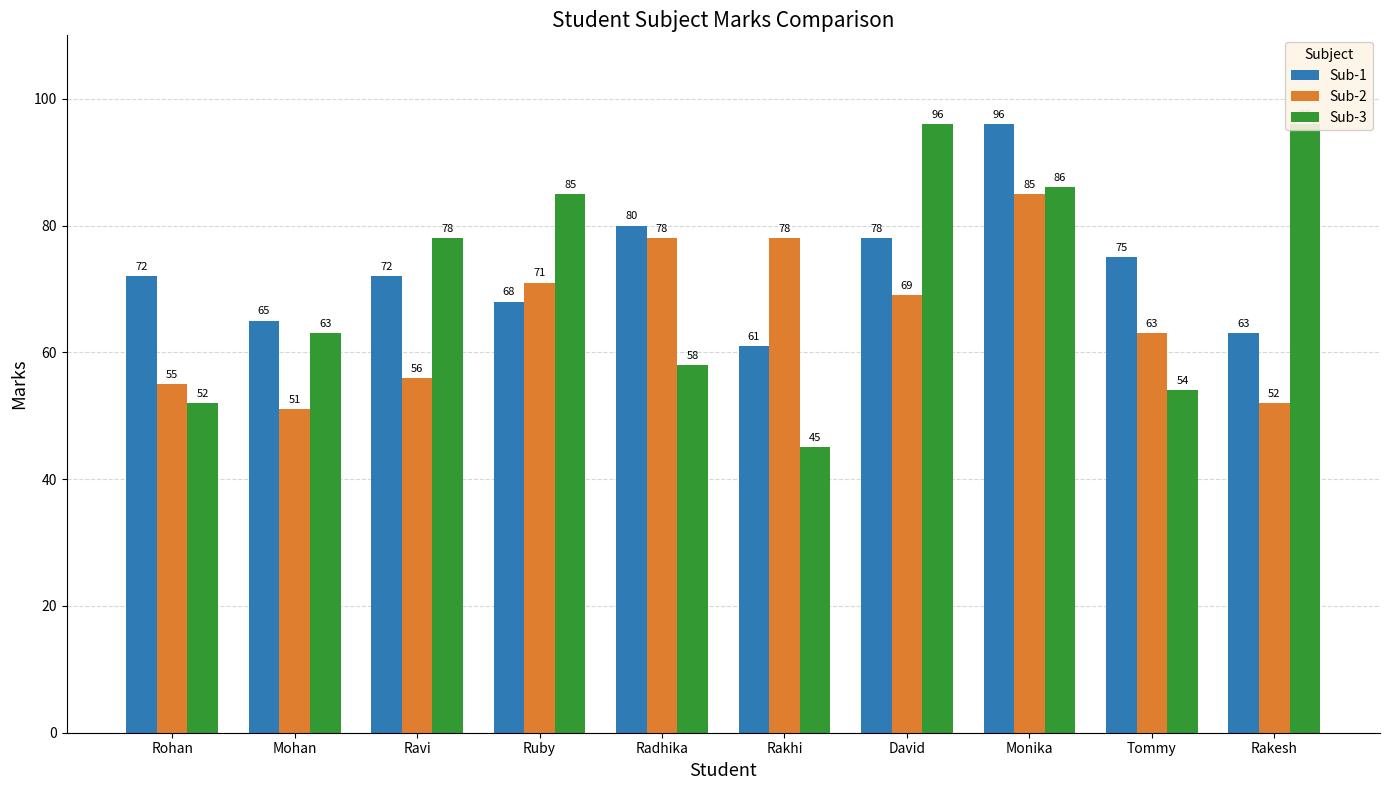

What position from the right is Ruby?

7